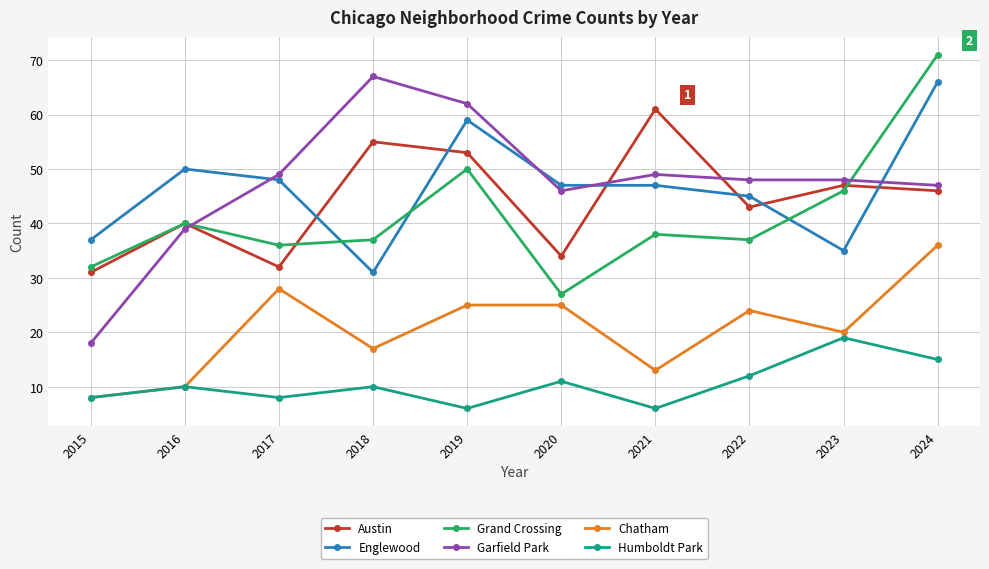

What is the lowest value of the Humboldt Park series?

6